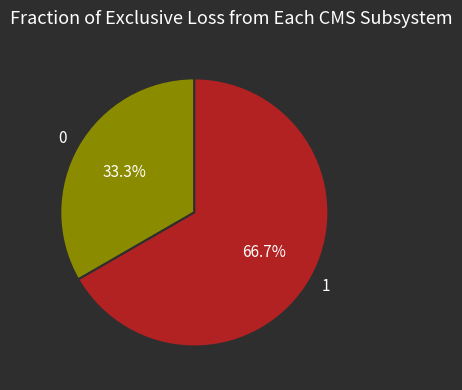

What is the ratio of the value at 1 to the value at 0?

2.0